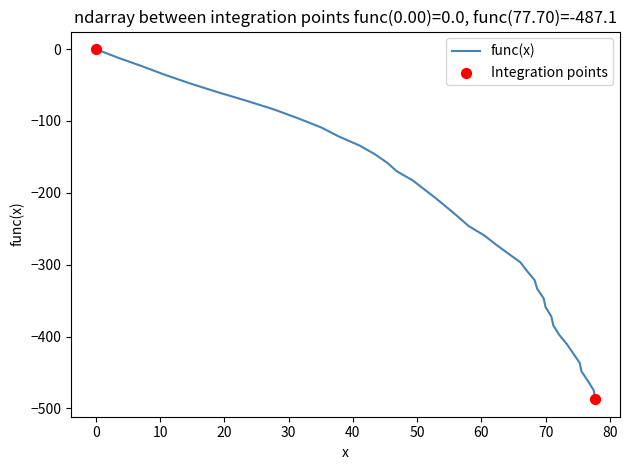

What is the difference between the maximum and minimum values?

487.1